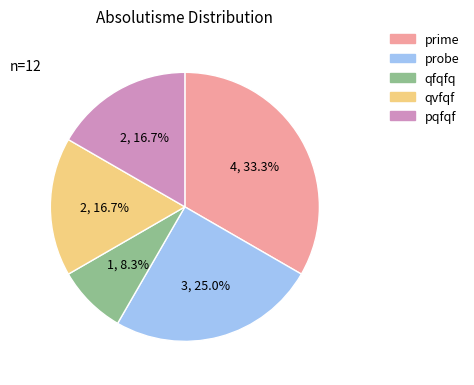

Is there any slice that represents more than half of the pie?

No